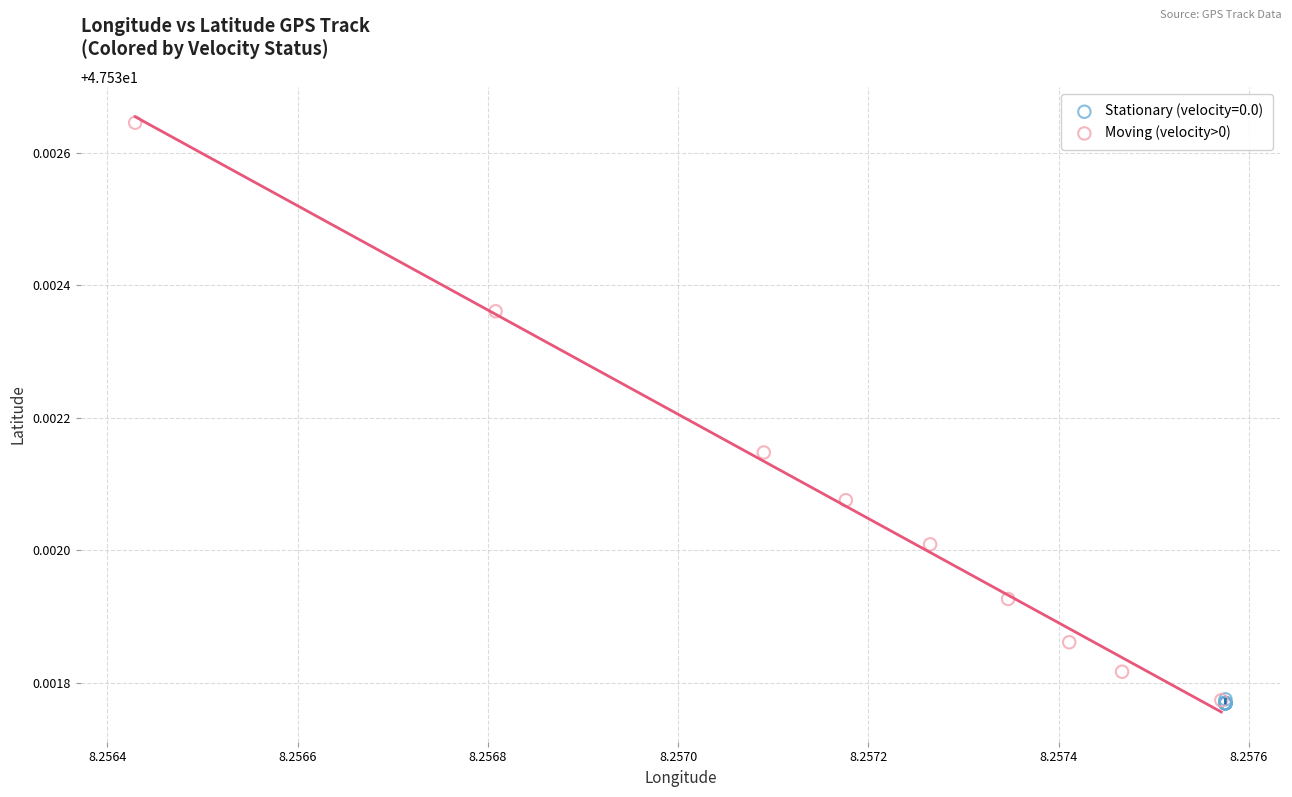

Which series contains the highest Y value?

Moving (velocity>0)